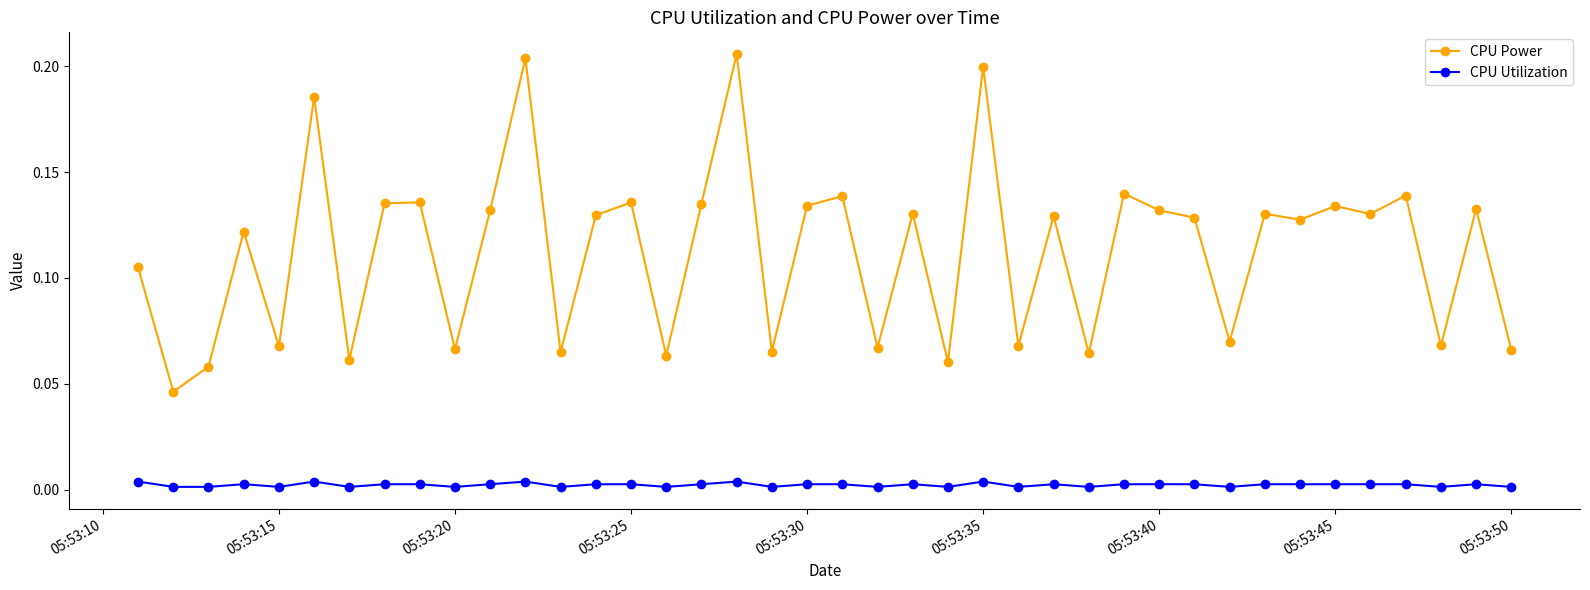

List the series in order of their peak value, highest first.

CPU Power, CPU Utilization